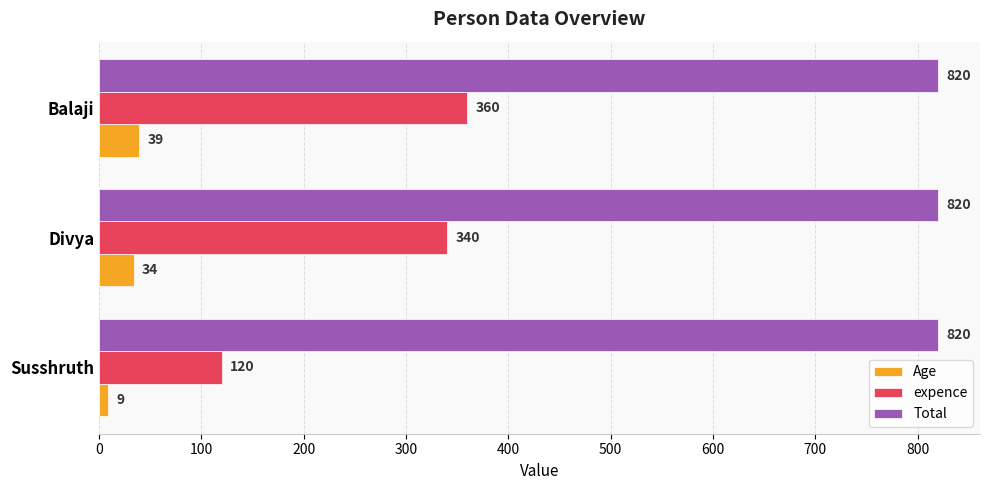

Between Susshruth and Balaji, which series saw the biggest shift?

expence